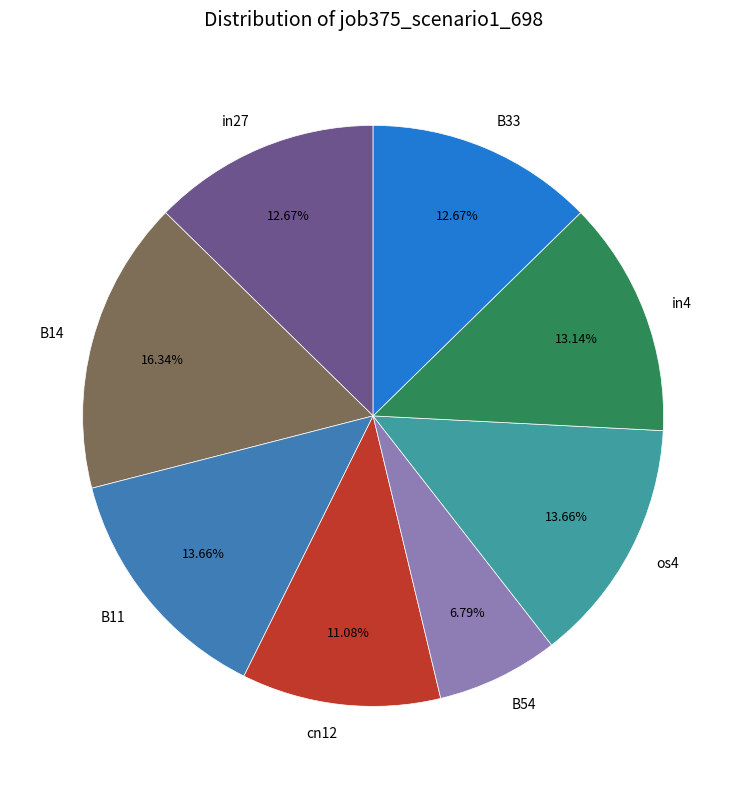

Which slice is the largest?

B14